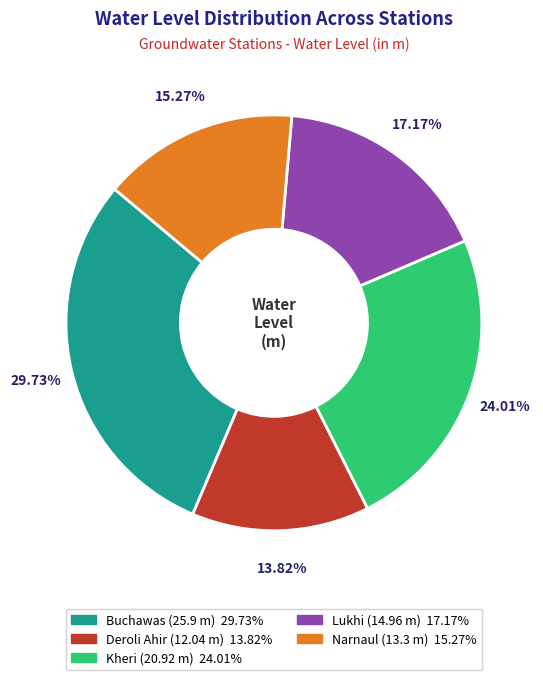

To the nearest percent, what is the combined percentage of Narnaul and Buchawas?

45%